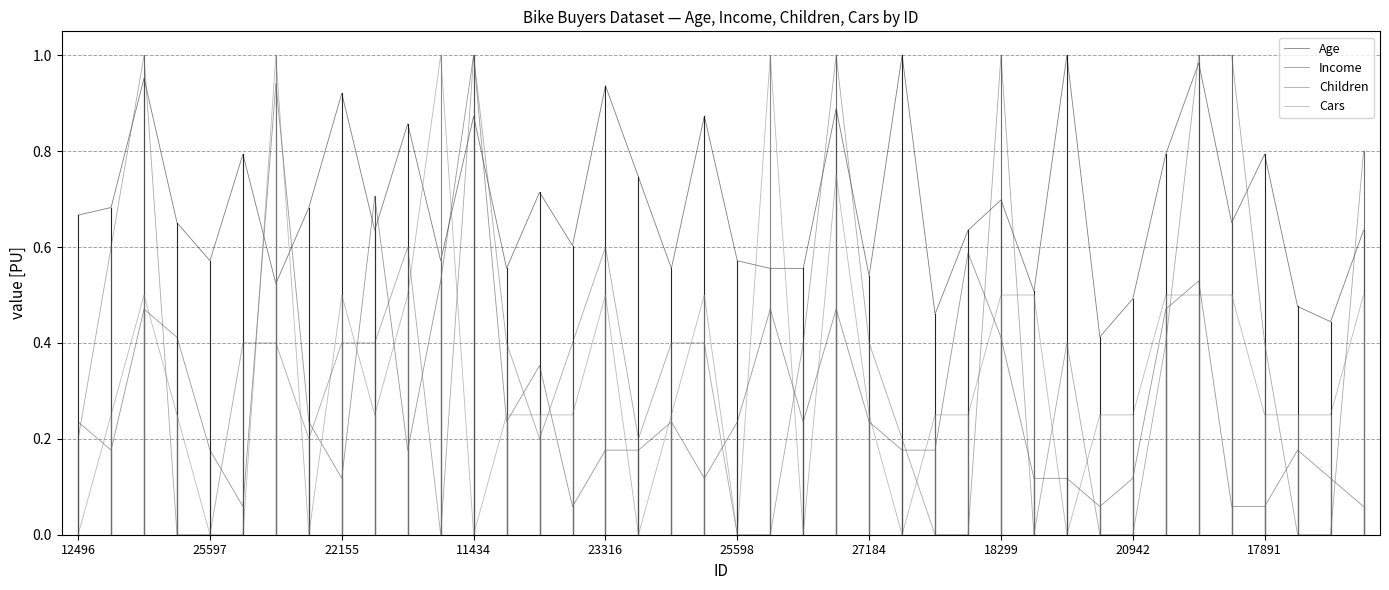

True or false: Income and Cars cross at least once.

True